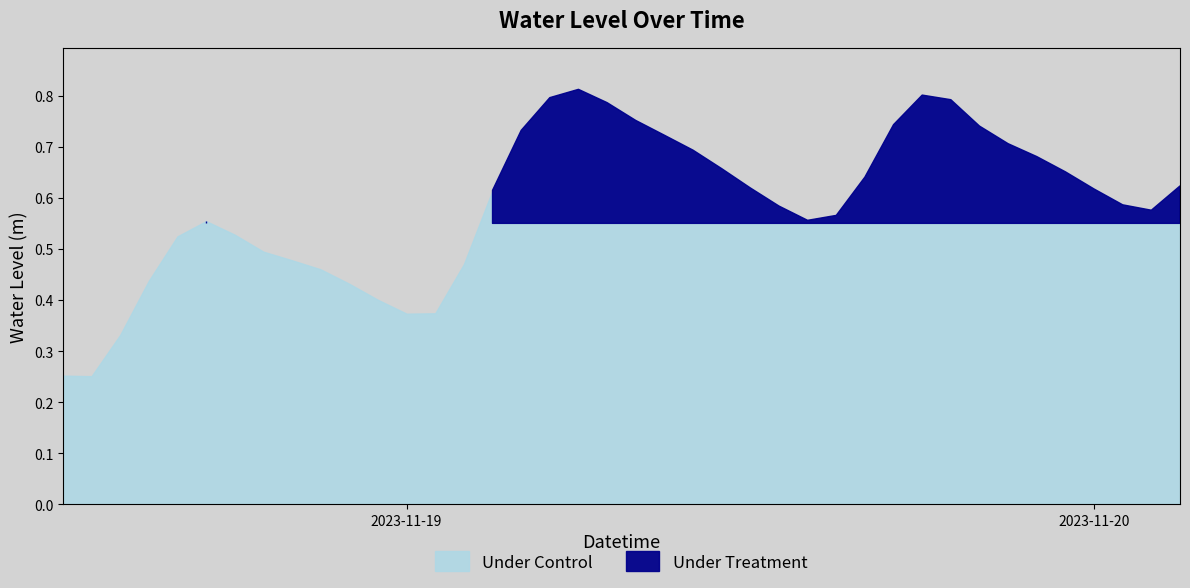

Rank the categories by value from highest to lowest.

2023-11-19 06:00:00, 2023-11-19 18:00:00, 2023-11-19 05:00:00, 2023-11-19 19:00:00, 2023-11-19 07:00:00, 2023-11-19 08:00:00, 2023-11-19 17:00:00, 2023-11-19 20:00:00, 2023-11-19 04:00:00, 2023-11-19 09:00:00, 2023-11-19 21:00:00, 2023-11-19 10:00:00, 2023-11-19 22:00:00, 2023-11-19 11:00:00, 2023-11-19 23:00:00, 2023-11-19 16:00:00, 2023-11-20 03:00:00, 2023-11-19 12:00:00, 2023-11-20 00:00:00, 2023-11-19 03:00:00, 2023-11-20 01:00:00, 2023-11-19 13:00:00, 2023-11-20 02:00:00, 2023-11-19 15:00:00, 2023-11-19 14:00:00, 2023-11-18 17:00:00, 2023-11-18 18:00:00, 2023-11-18 16:00:00, 2023-11-18 19:00:00, 2023-11-18 20:00:00, 2023-11-19 02:00:00, 2023-11-18 21:00:00, 2023-11-18 15:00:00, 2023-11-18 22:00:00, 2023-11-18 23:00:00, 2023-11-19 01:00:00, 2023-11-19 00:00:00, 2023-11-18 14:00:00, 2023-11-18 12:00:00, 2023-11-18 13:00:00